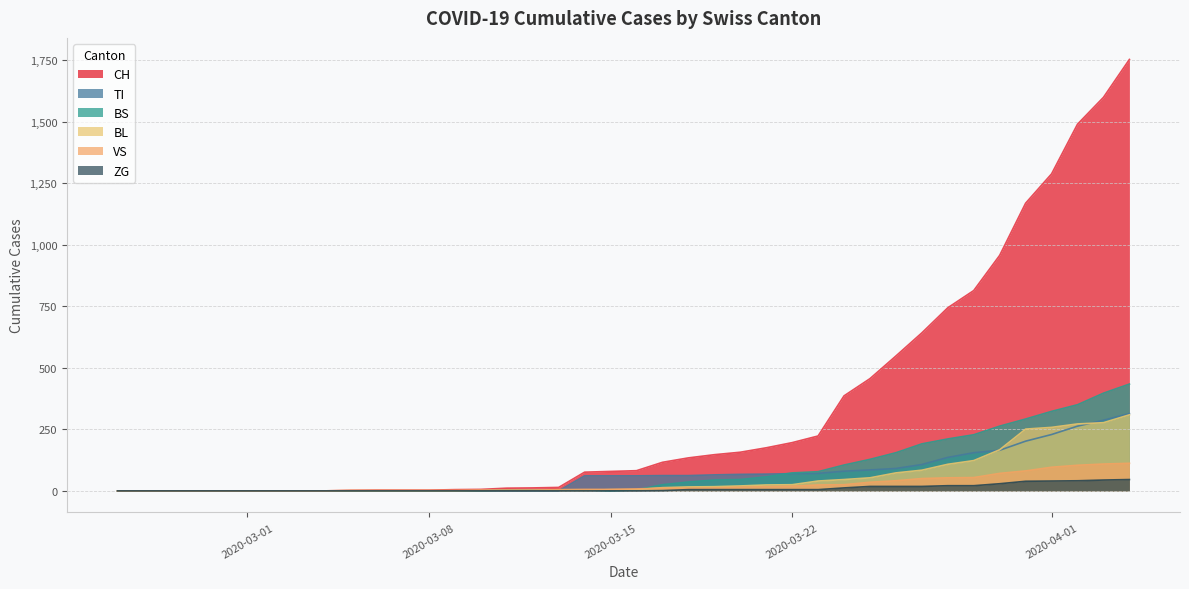

True or false: BS has more than 1 points higher than both neighbors.

False